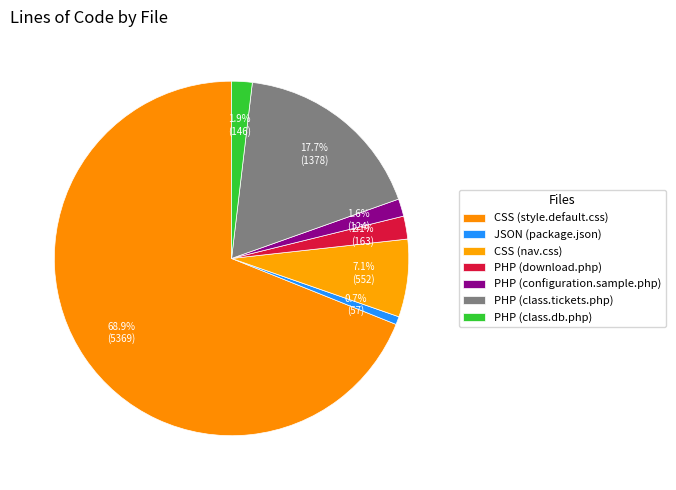

How many slices are in this pie chart?

7